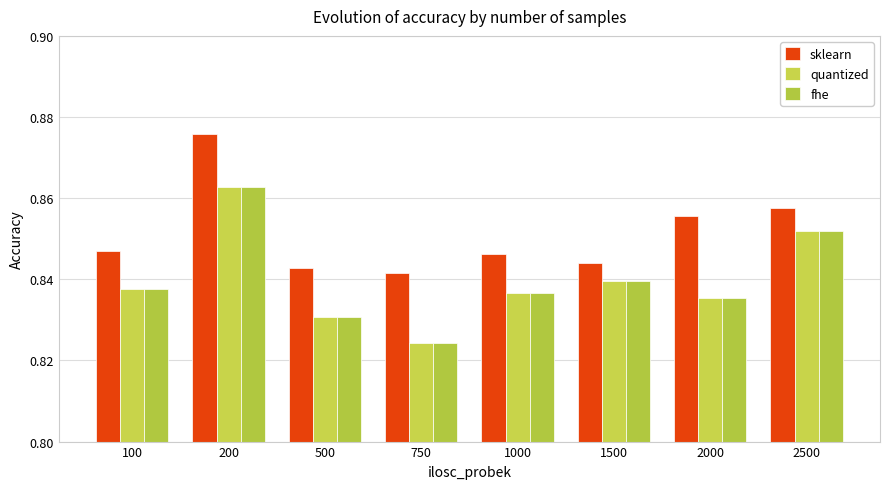

Which category has the lowest value across all series?

750